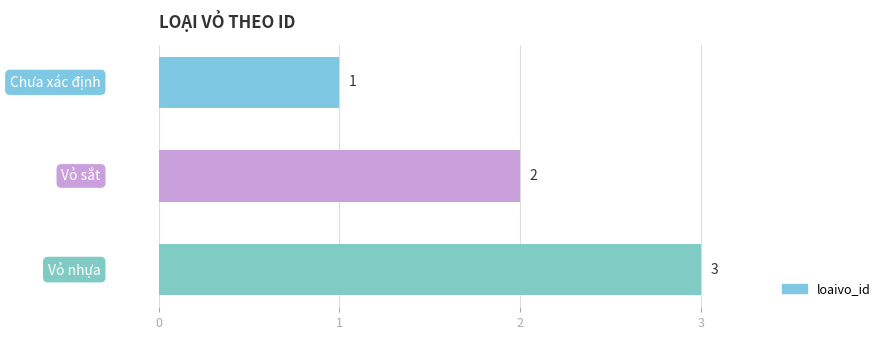

What is the maximum value shown in the chart?

3